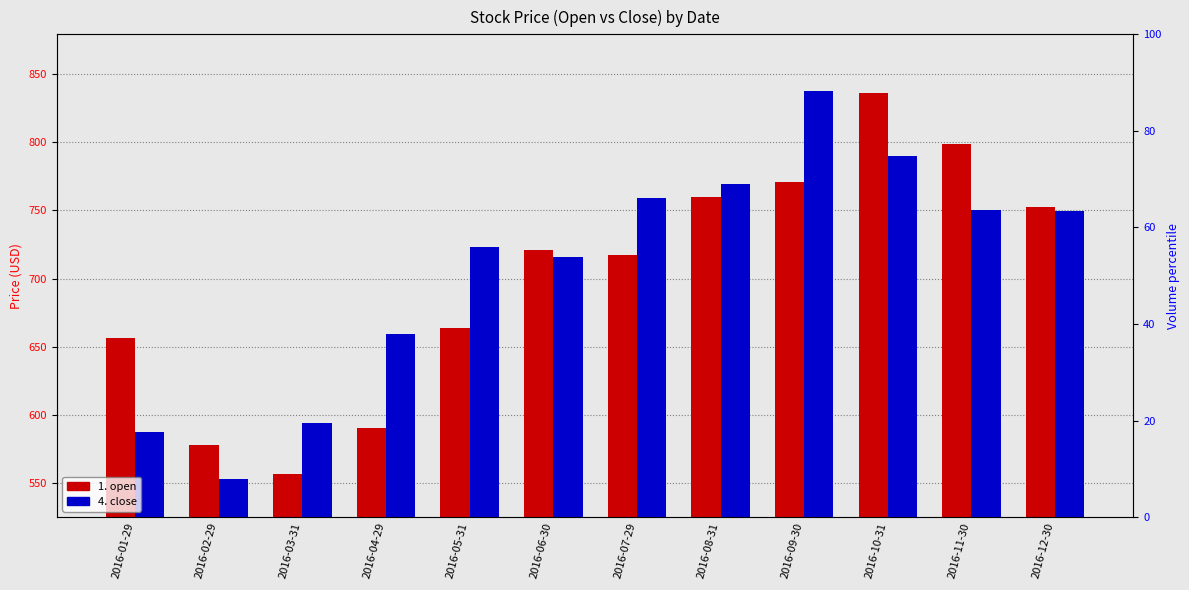

Reading left to right, what are all the values shown in this chart?

1. open: 2016-01-29=656.3	2016-02-29=578.1	2016-03-31=556.3	2016-04-29=590.5	2016-05-31=663.9	2016-06-30=720.9	2016-07-29=717.3	2016-08-31=759.9	2016-09-30=770.9	2016-10-31=836.0	2016-11-30=799.0	2016-12-30=752.4
4. close: 2016-01-29=587.0	2016-02-29=552.5	2016-03-31=593.6	2016-04-29=659.6	2016-05-31=722.8	2016-06-30=715.6	2016-07-29=758.8	2016-08-31=769.2	2016-09-30=837.3	2016-10-31=789.8	2016-11-30=750.6	2016-12-30=749.9